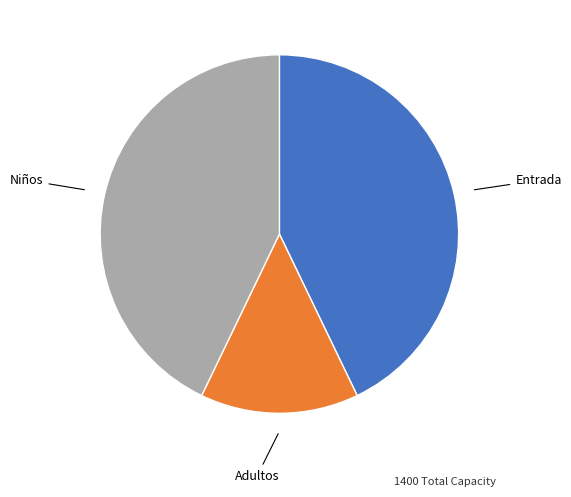

Is Entrada the majority of the pie?

No